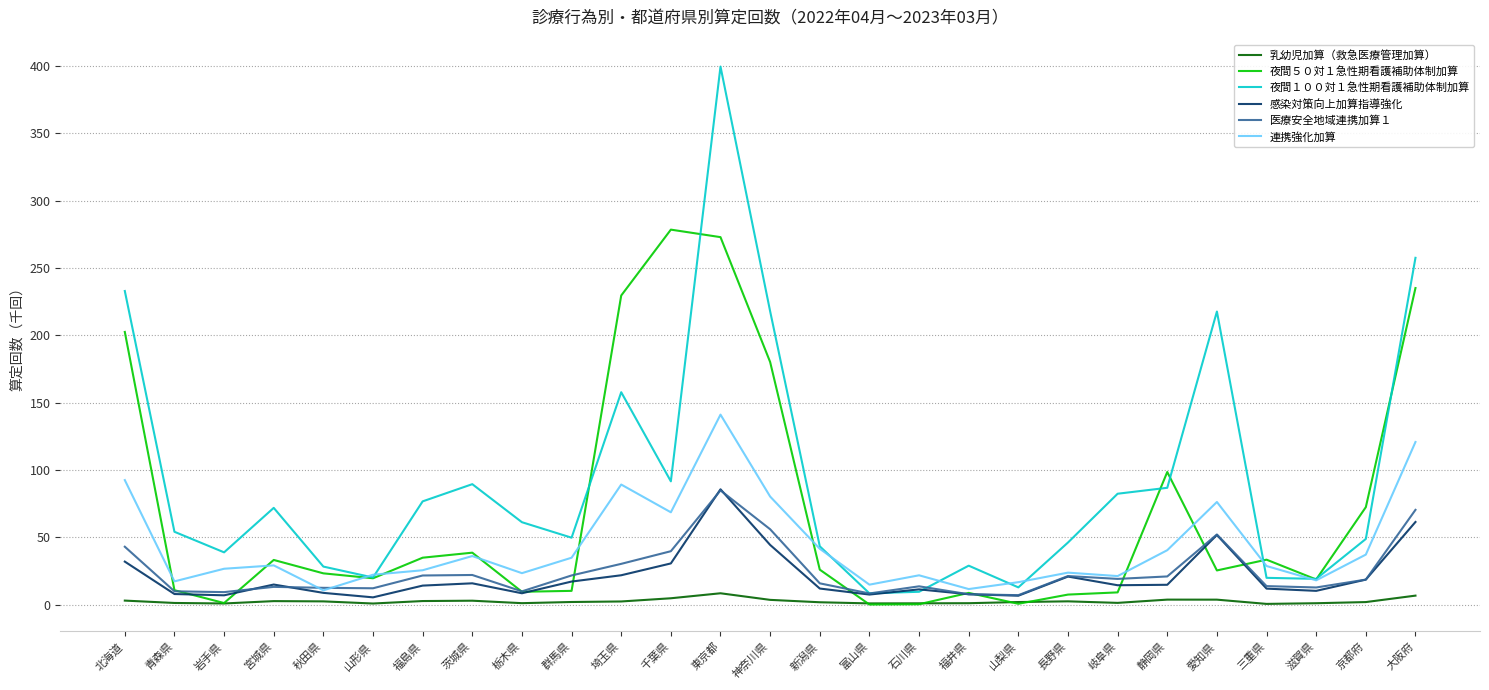

How many lines are shown in the chart?

6